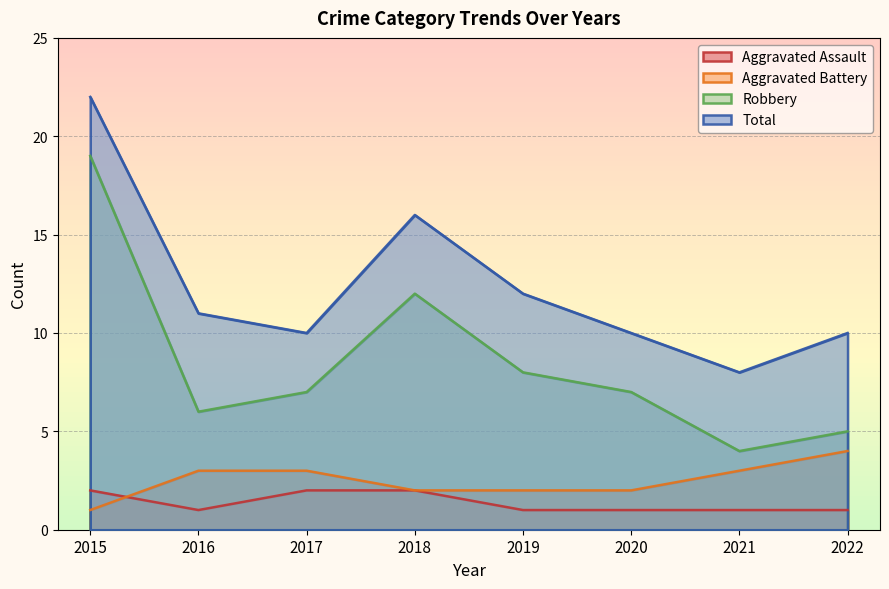

At how many categories does at least one series exceed 3?

8